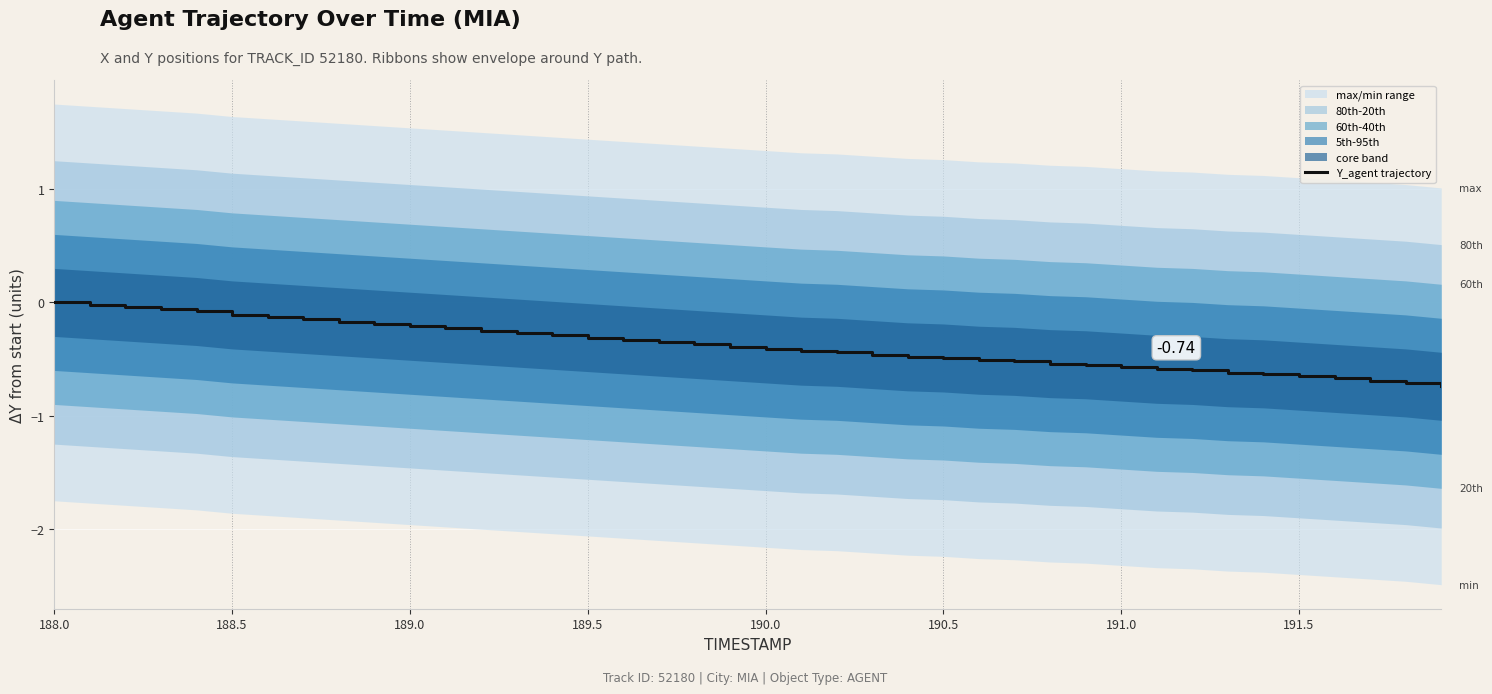

How many values are below 0?

39